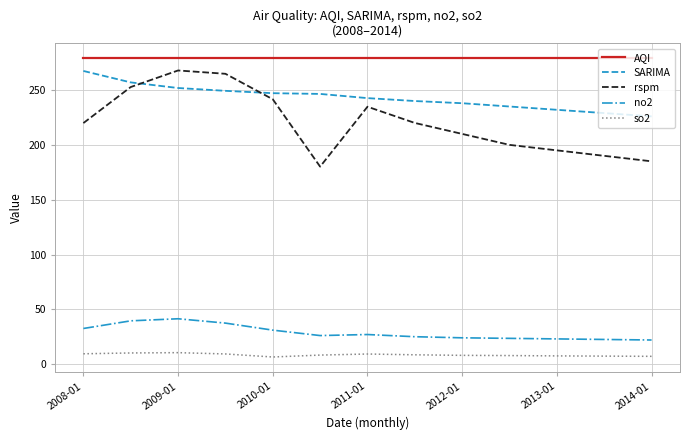

Which series has the largest range (max minus min)?

rspm